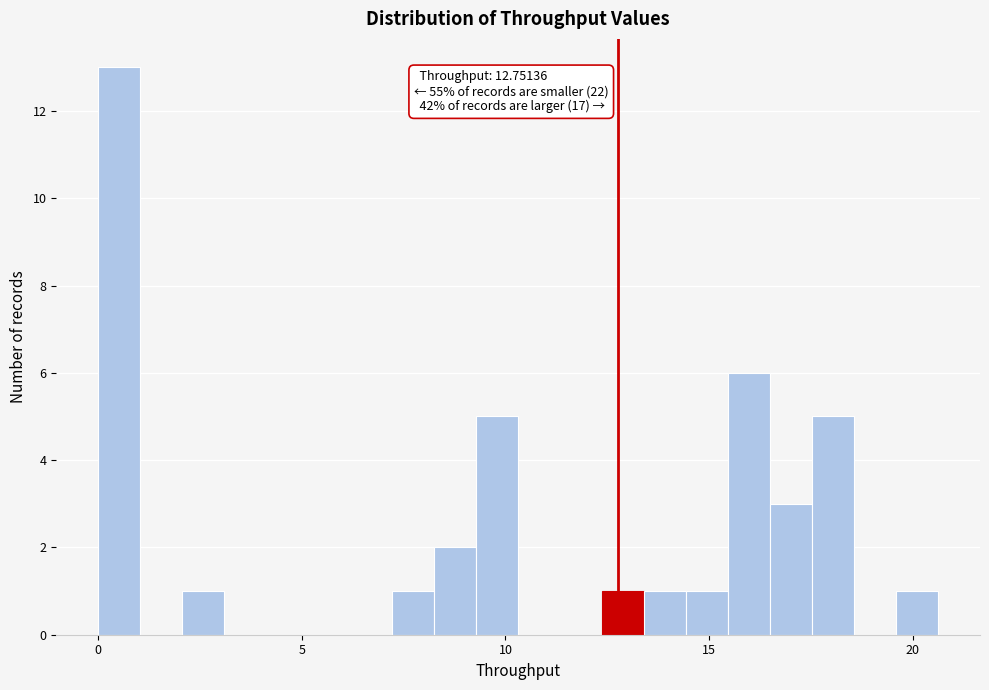

Read against the x-axis, roughly where is the centre of the tallest bar?

0.5